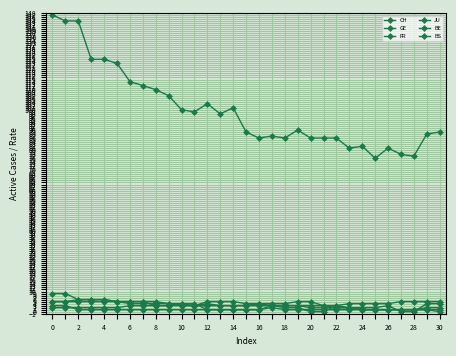

Which series ends up on top after the final intersection of BE and GE?

GE